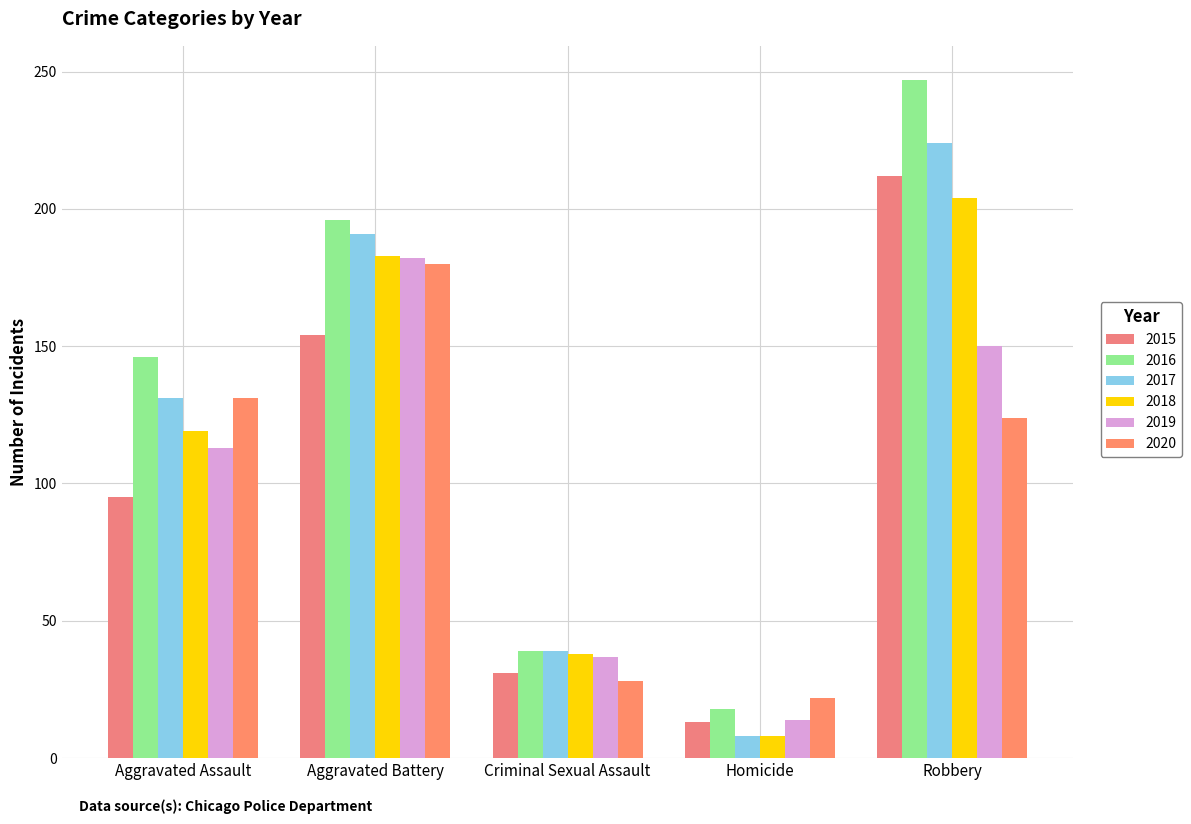

Is it true that 2019 equals 113 at Aggravated Assault?

True